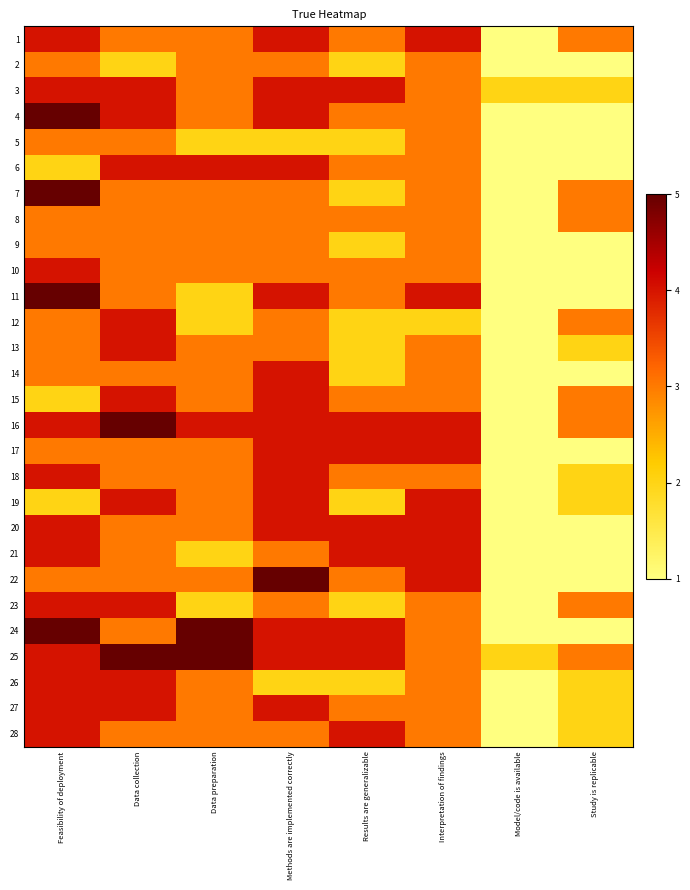

Which series has the largest total across all categories?

25